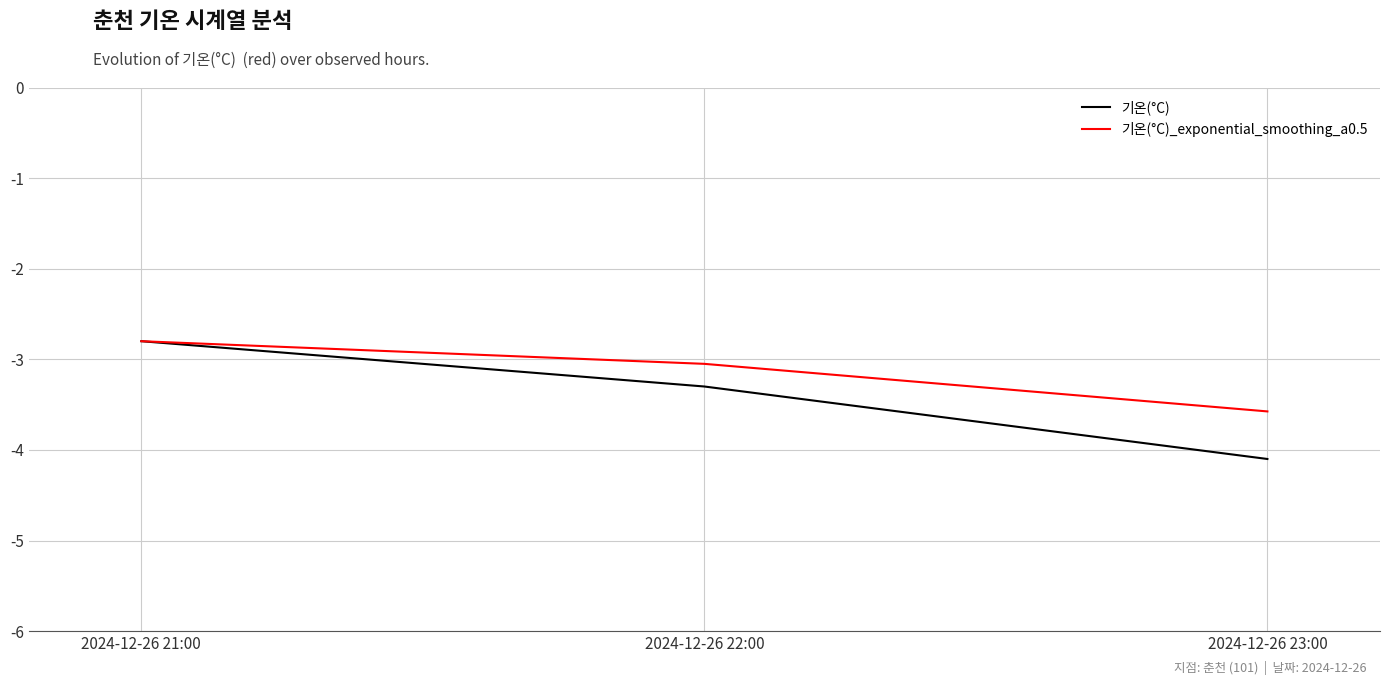

Is it true that 기온(°C)_exponential_smoothing_a0.5 equals -2.8 at 2024-12-26 21:00?

True